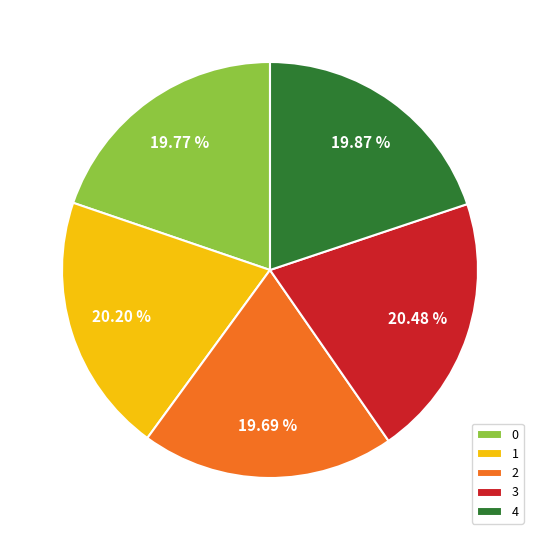

To the nearest percent, what is the difference between the largest and smallest slice percentages?

1%